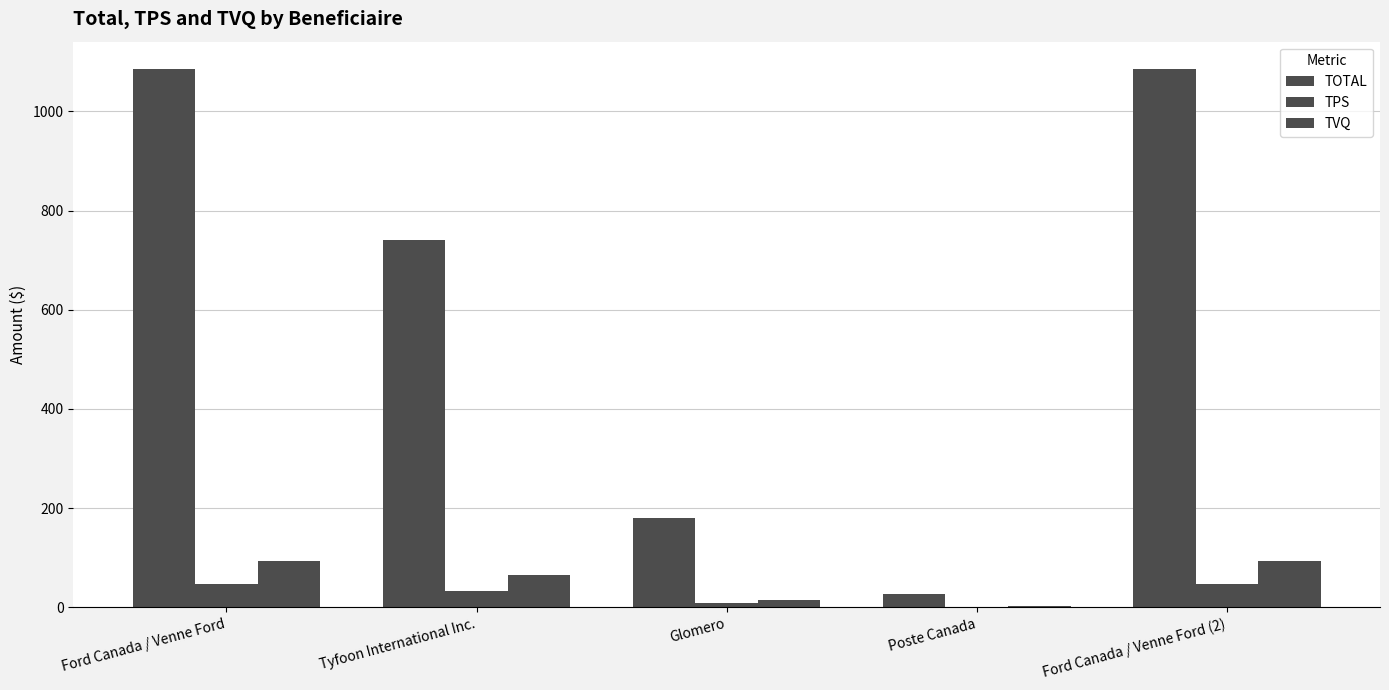

What value does the TPS series have at Ford Canada / Venne Ford (2)?

47.2